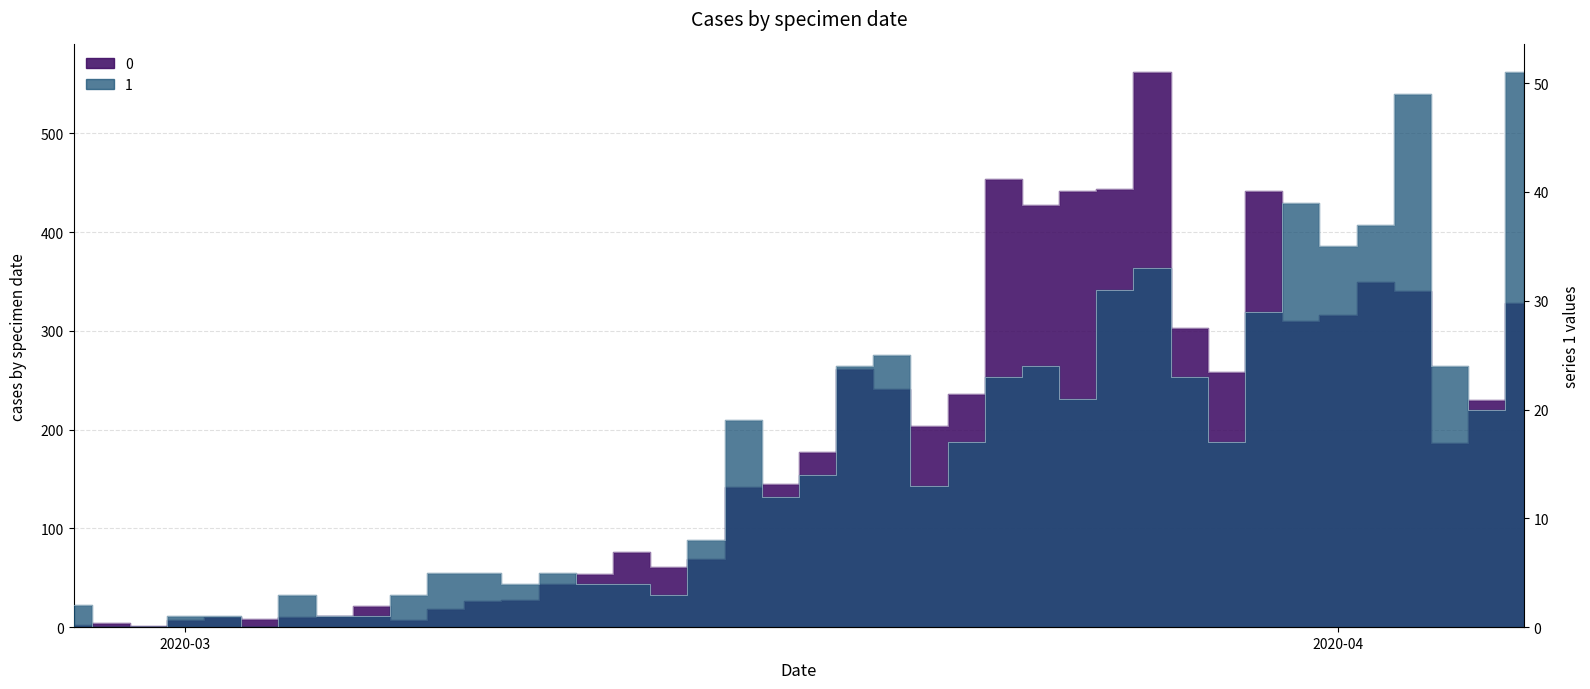

Rank the categories by 0 value from highest to lowest.

2020-03-27, 2020-03-23, 2020-03-26, 2020-03-25, 2020-03-30, 2020-03-24, 2020-04-02, 2020-04-03, 2020-04-06, 2020-04-01, 2020-03-31, 2020-03-28, 2020-03-19, 2020-03-29, 2020-03-20, 2020-03-22, 2020-04-05, 2020-03-21, 2020-04-04, 2020-03-18, 2020-03-17, 2020-03-16, 2020-03-13, 2020-03-15, 2020-03-14, 2020-03-12, 2020-03-11, 2020-03-10, 2020-03-09, 2020-03-06, 2020-03-08, 2020-03-05, 2020-03-02, 2020-03-04, 2020-03-03, 2020-03-01, 2020-03-07, 2020-02-28, 2020-02-27, 2020-02-29